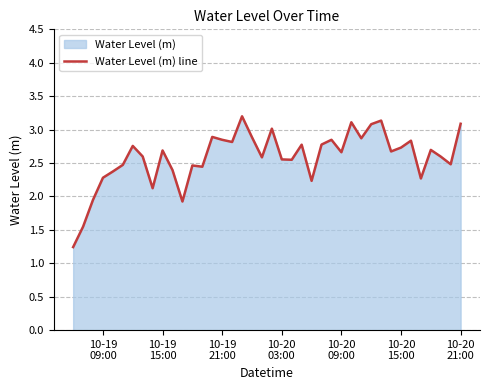

How many values are below 2?

4